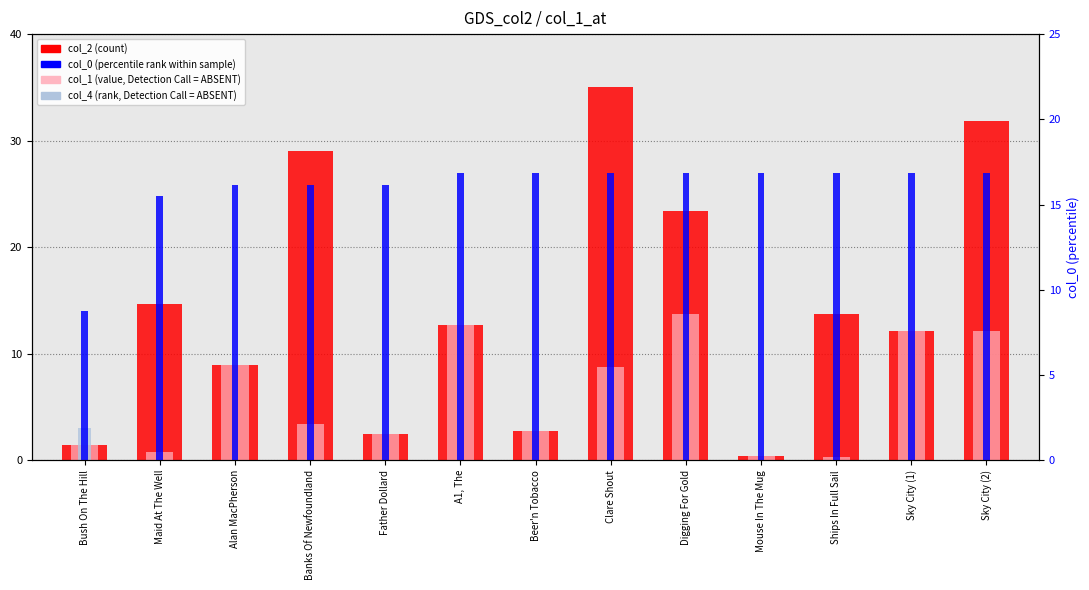

What is the average value of the col_0 (percentile rank) series?

16.0